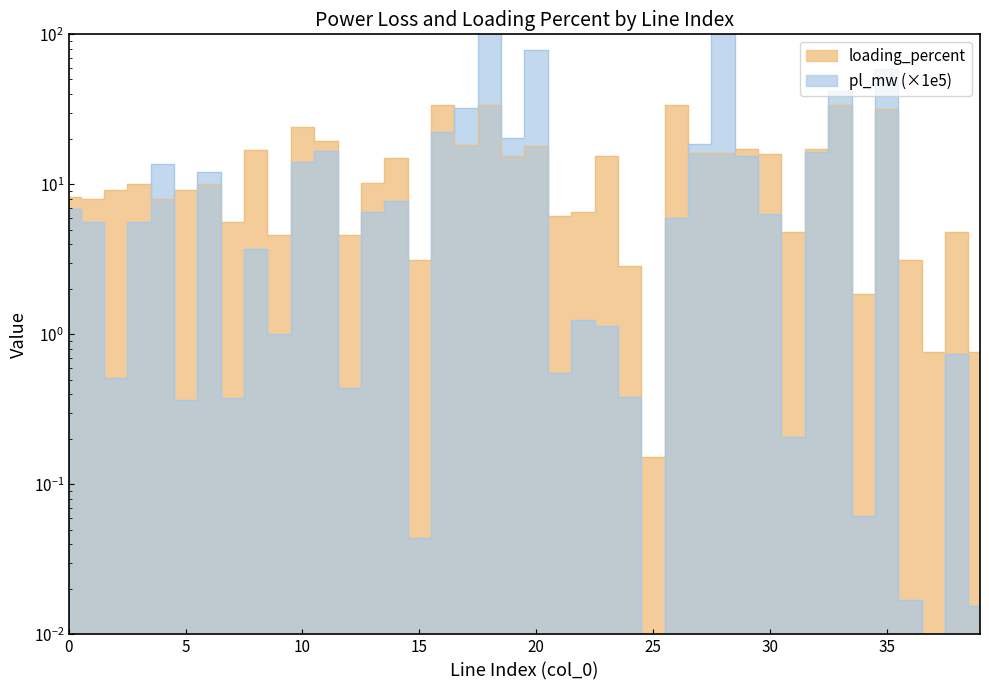

Is the value of loading_percent at 20 greater than the value of pl_mw at 7?

Yes